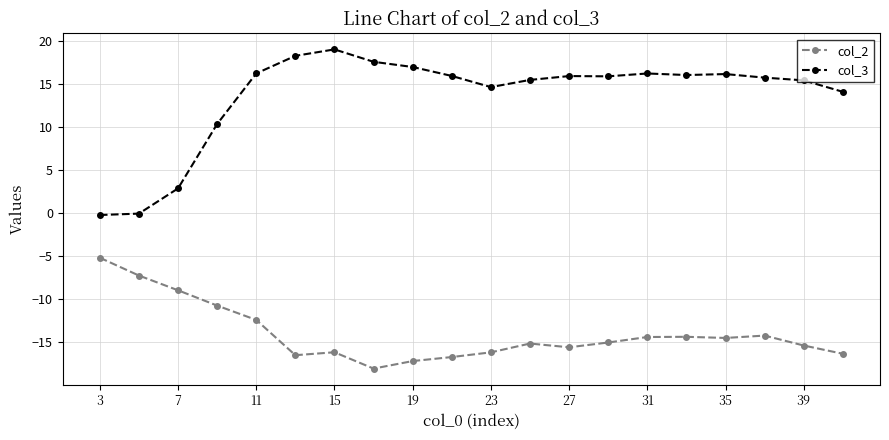

Rank the series by their average value, from highest to lowest.

col_3, col_2